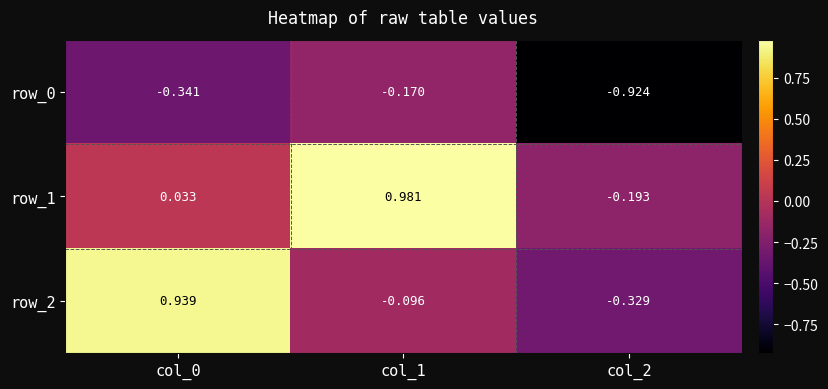

What is the sum of all row_0 values?

-1.4